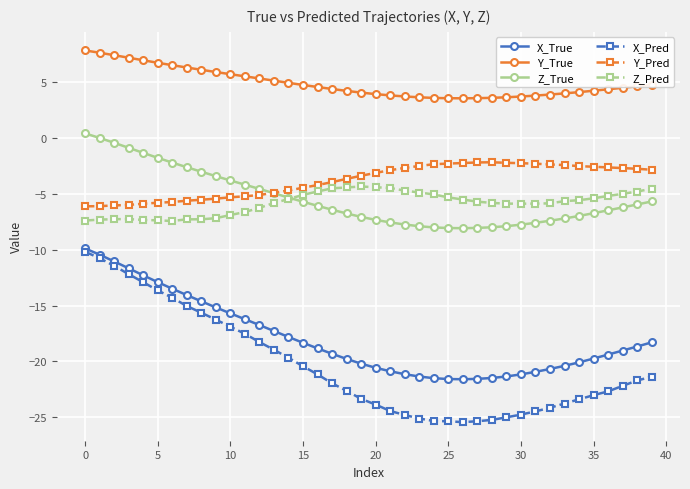

Rank the series by their maximum value, from lowest to highest.

X_Pred, X_True, Z_Pred, Y_Pred, Z_True, Y_True